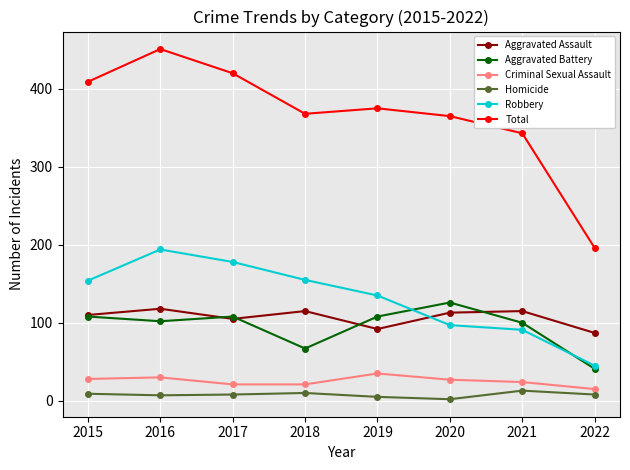

Read the Total value at 2016.

451